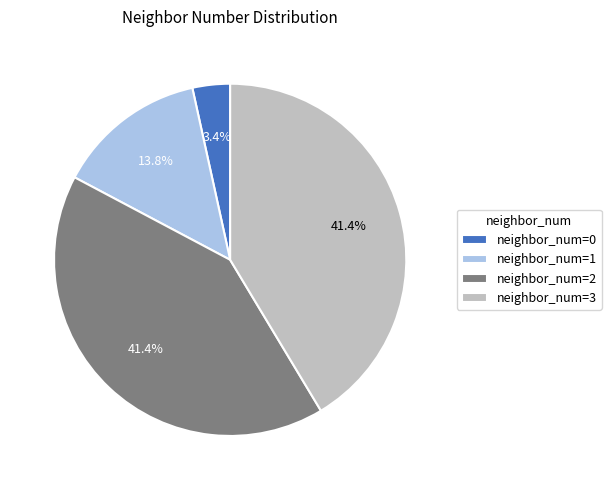

What is the smallest slice in the pie chart?

neighbor_num=0